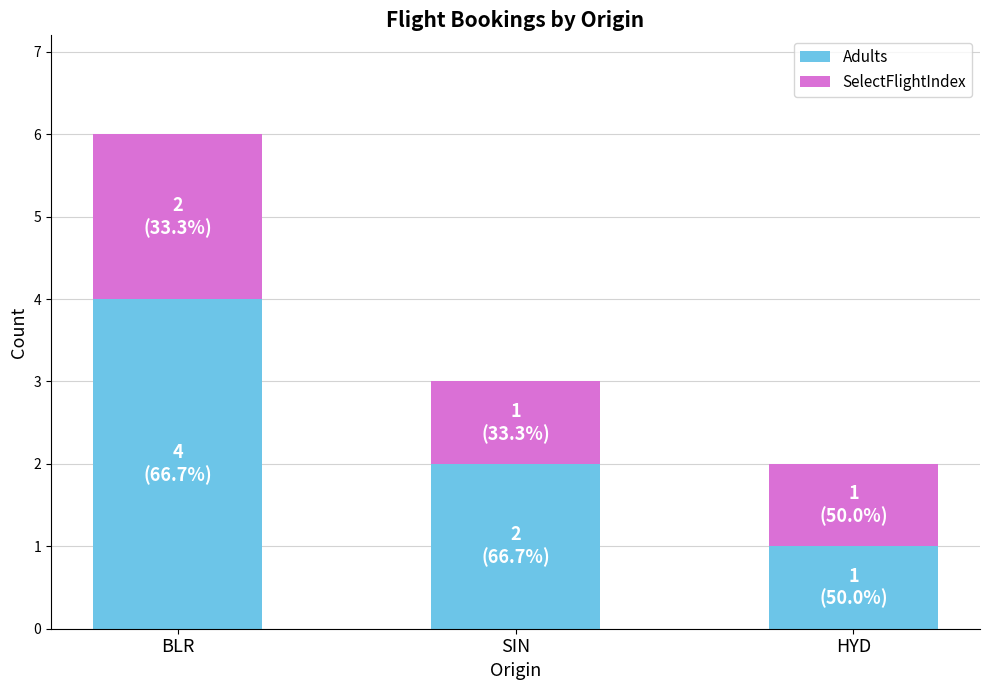

Are the bars grouped side by side (vs. stacked)?

No